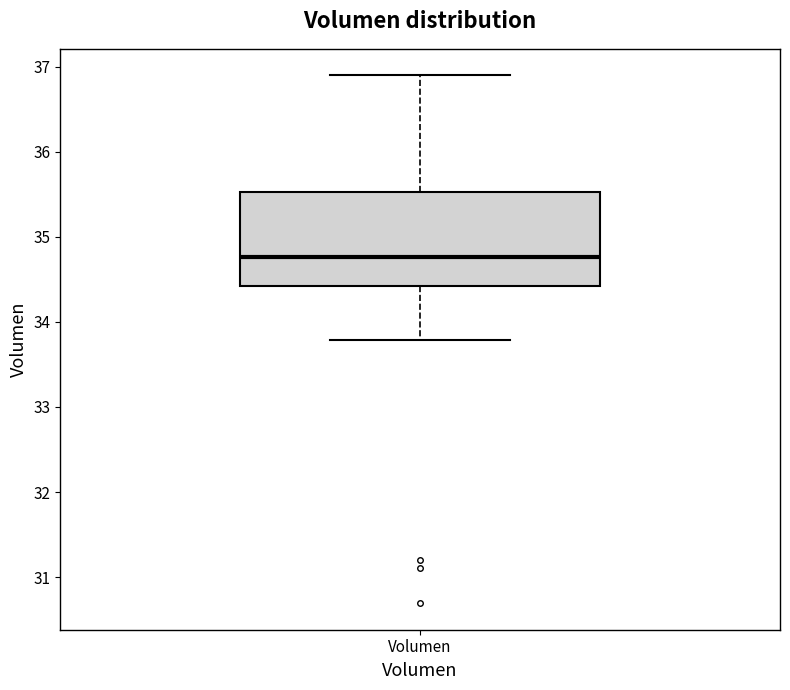

Read this box plot against the y-axis: the position of the median line, the range covered by the box, and the ends of both whiskers. The values are not printed on the chart, so give them approximately, as read against the axis.

median 34.8, box 34.4 to 35.5, whiskers 33.8 to 36.9